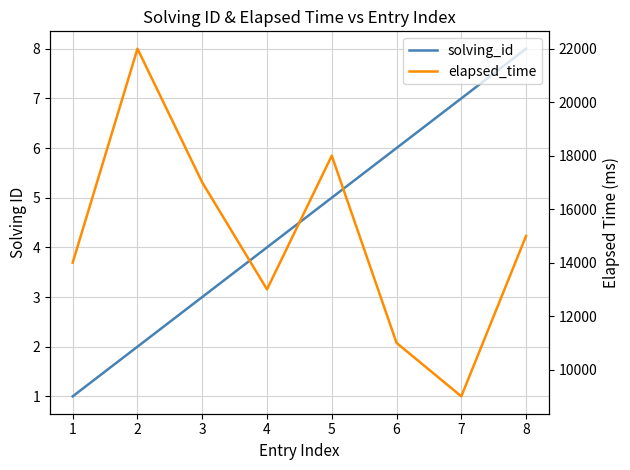

True or false: solving_id and elapsed_time cross at least once.

False